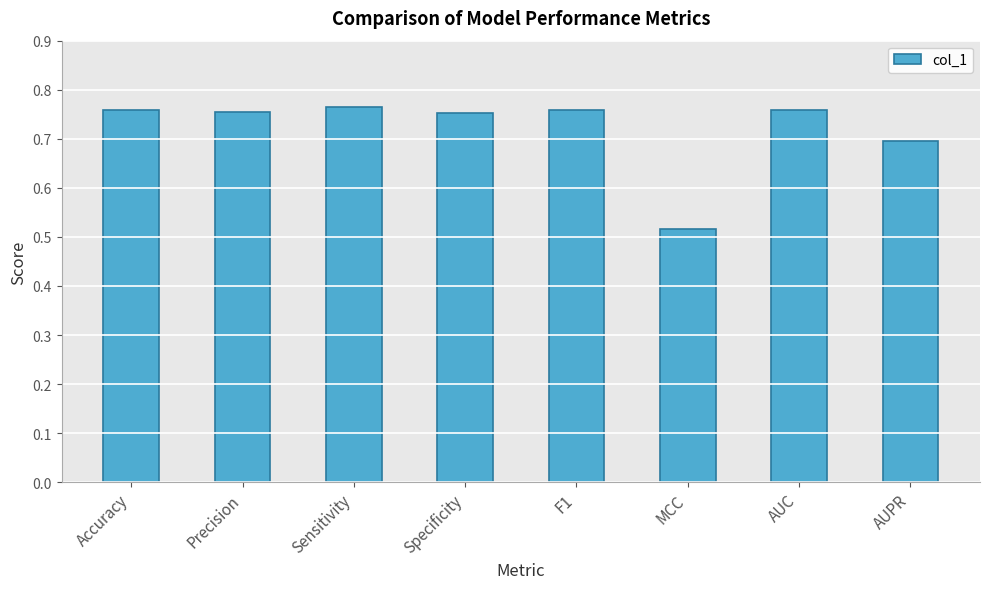

How many values are between 0 and 1?

8